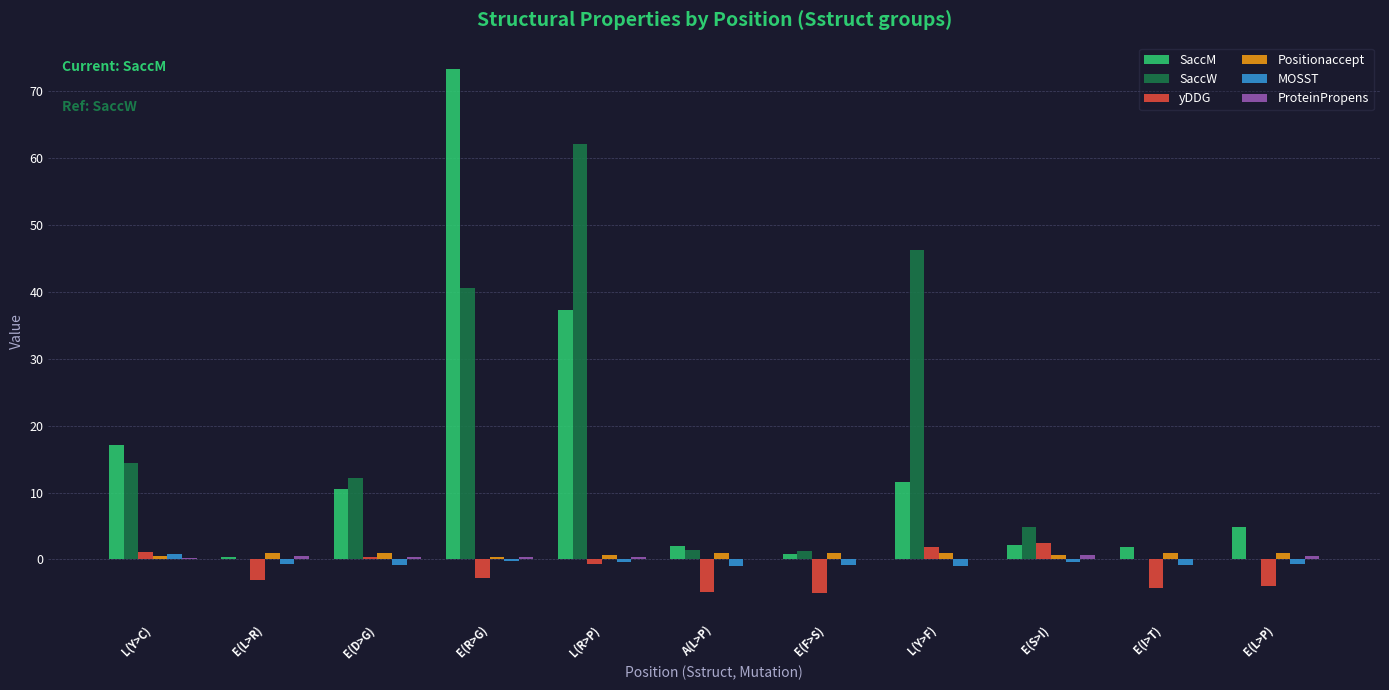

True or false: yDDG has a value of 1.8 at L(Y>F).

True